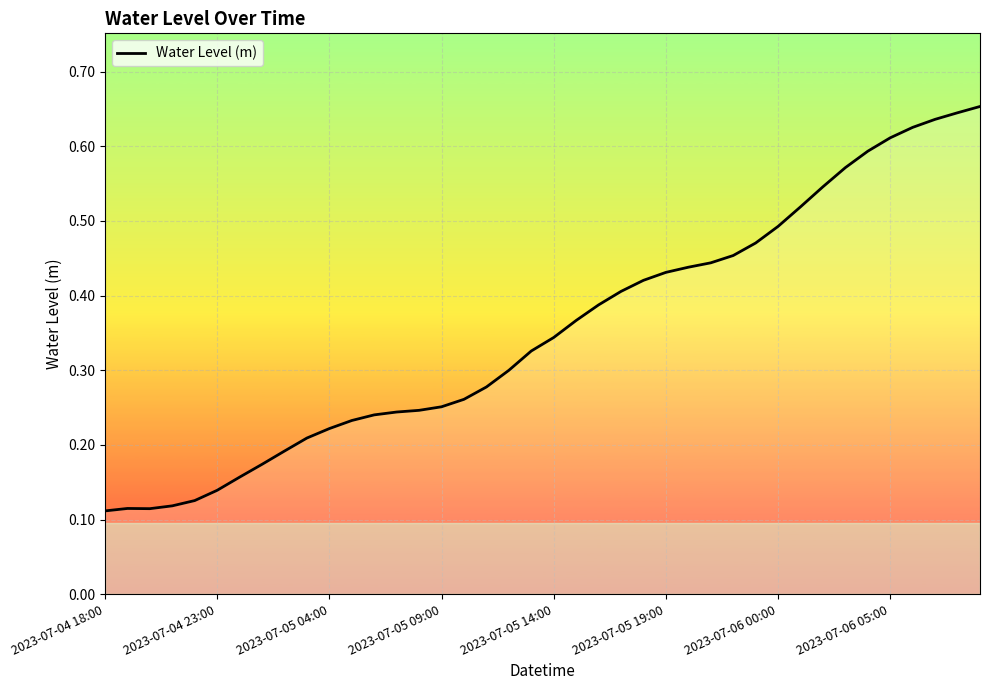

The chart shows a value of 0.2 at 2023-07-05 14:00. True or false?

False